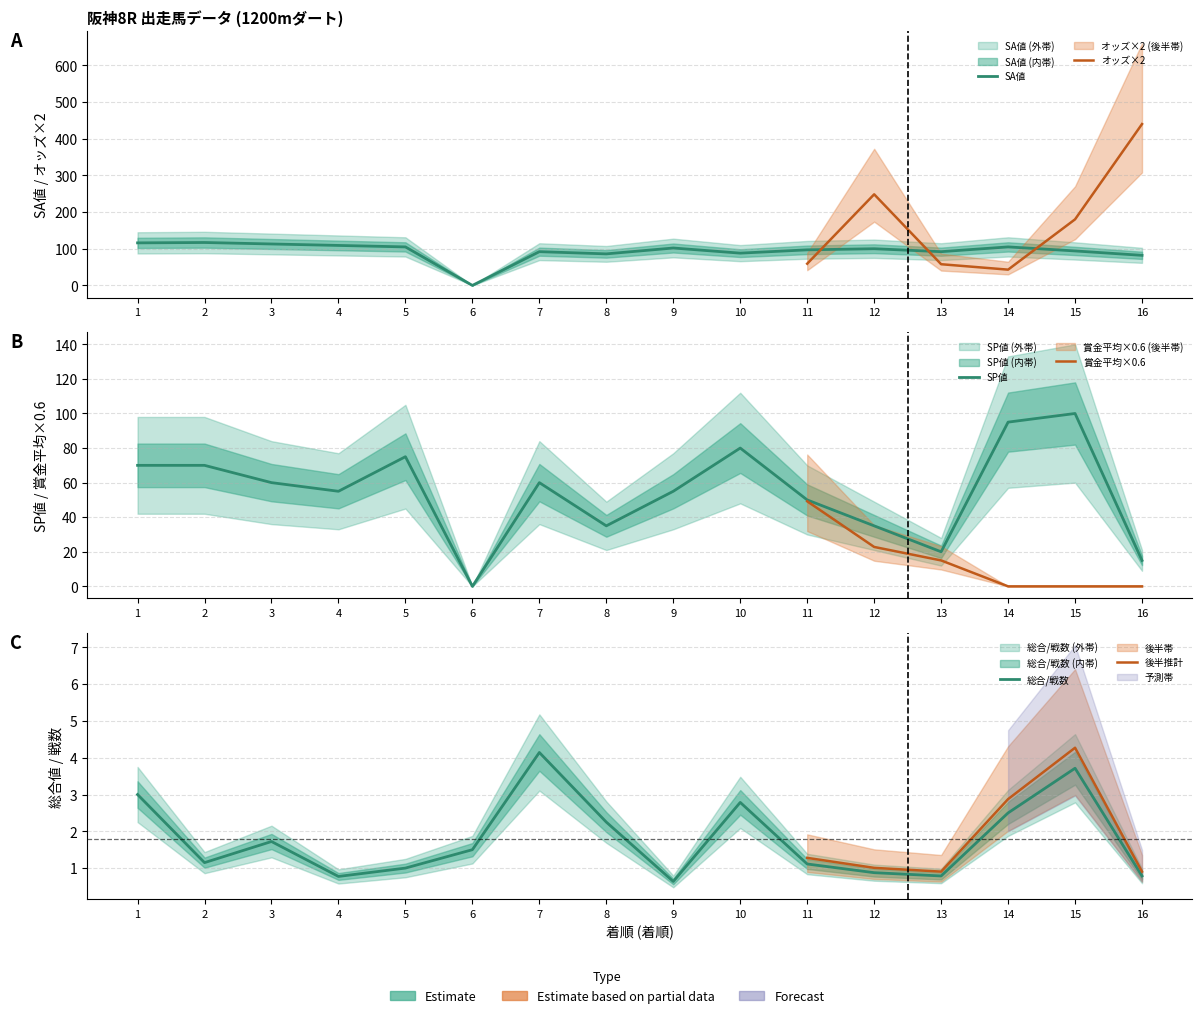

What is the approximate value of SA値 at 8?

86.0